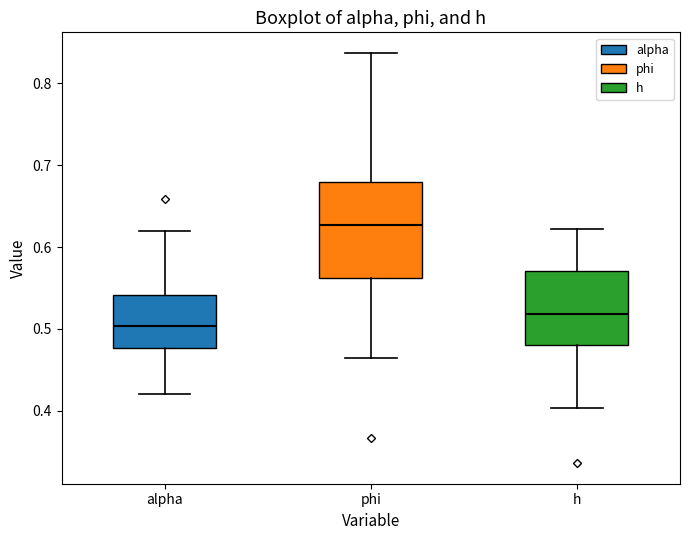

Which box is the tallest, from its lower edge to its upper edge?

phi